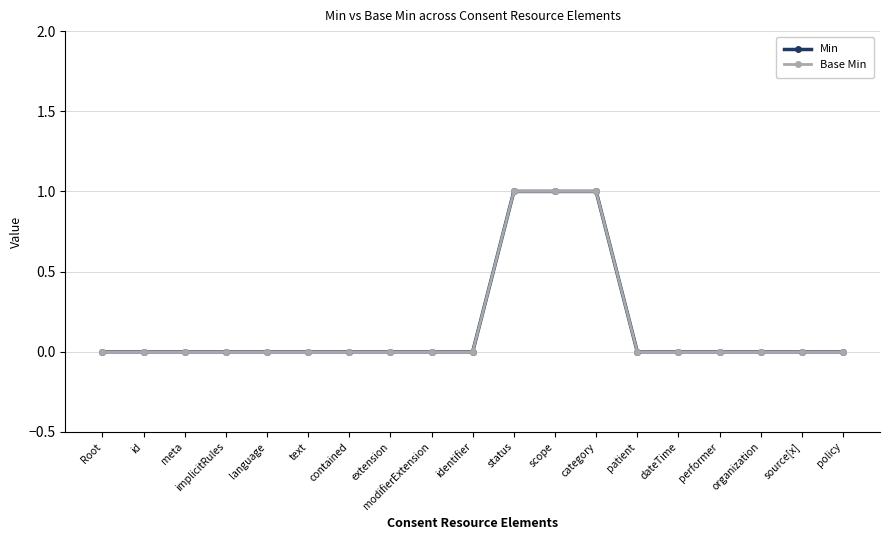

Rank the series by their maximum value, from highest to lowest.

Min, Base Min